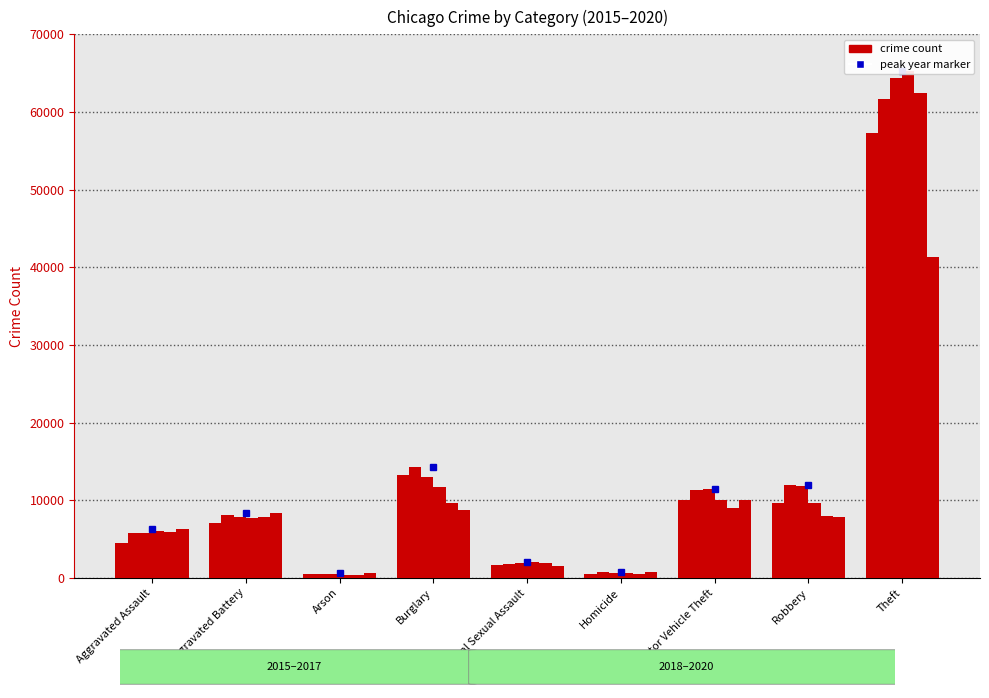

What is the minimum value shown in the chart?

373